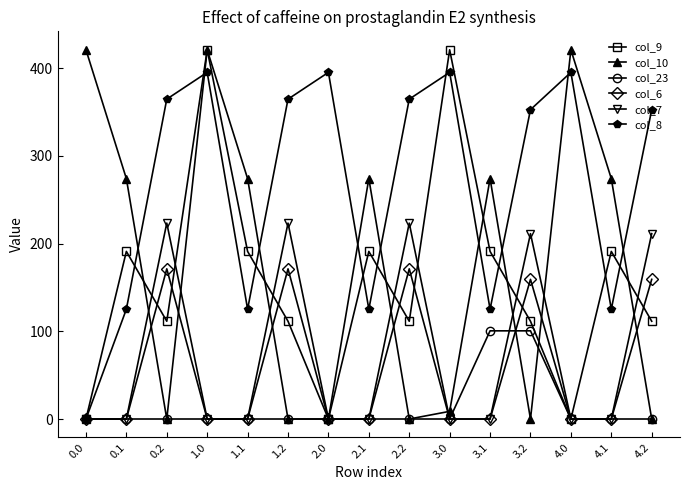

At which category is the sum across all series the highest?

1.0